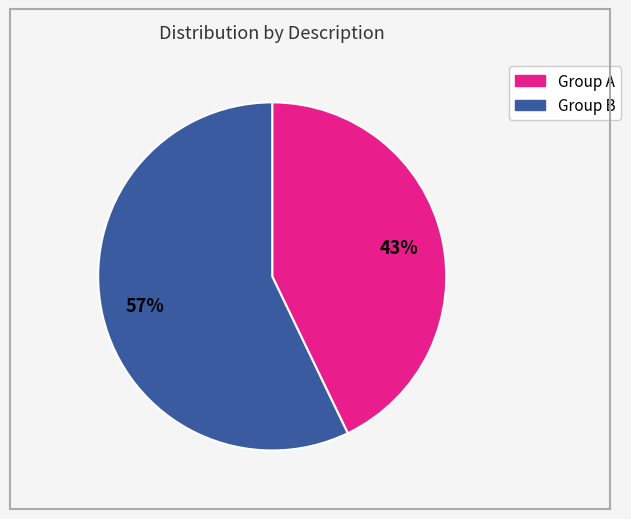

To the nearest percent, what is the average slice percentage?

50%